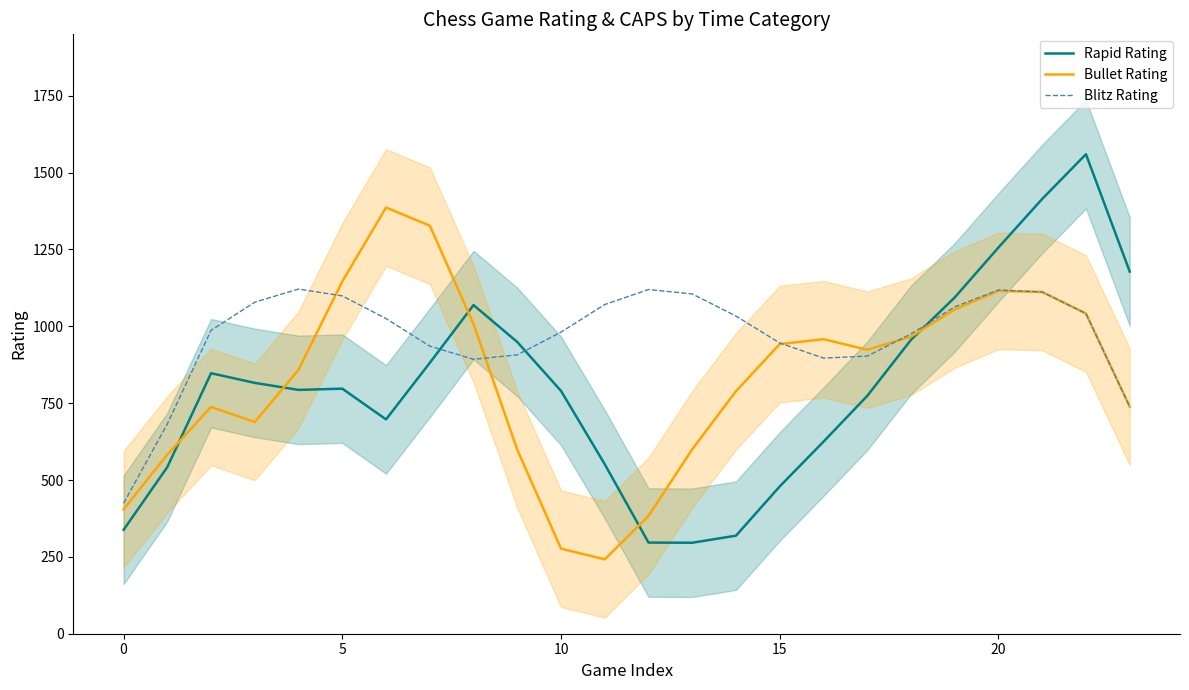

What is the greatest value displayed?

1560.0